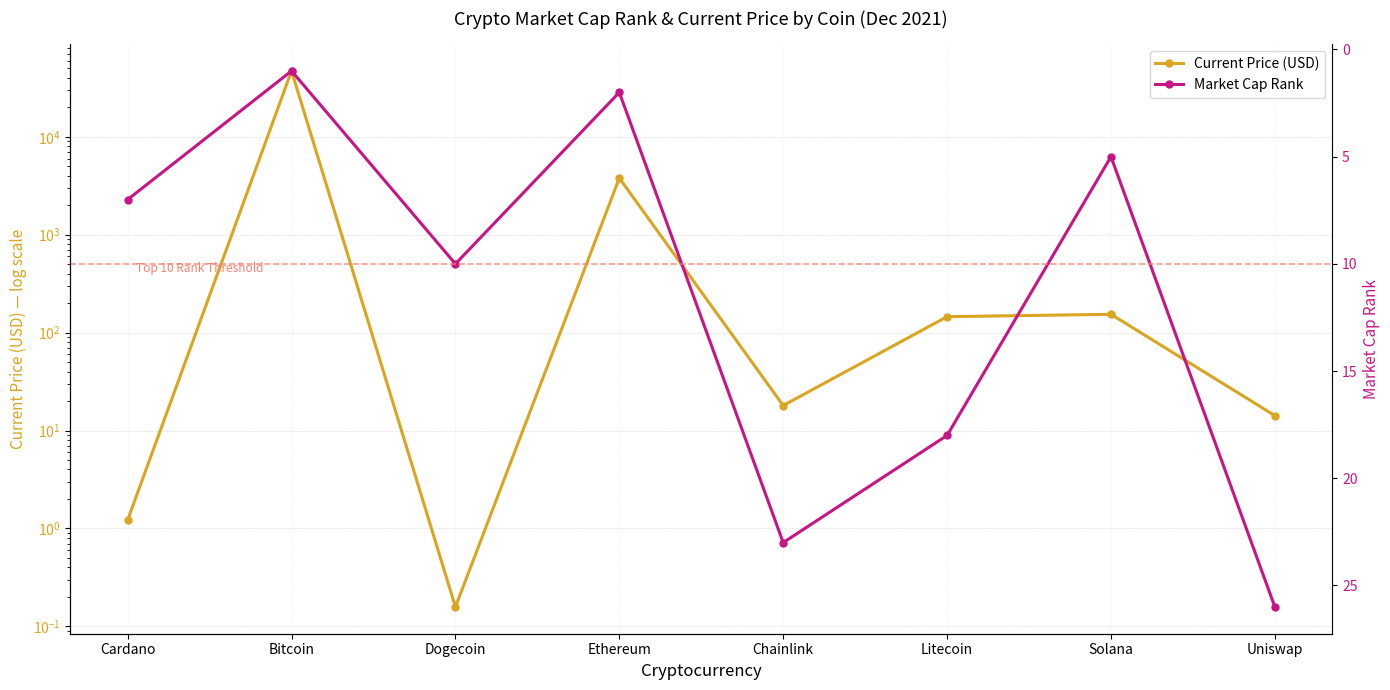

The value of Market Cap Rank at Chainlink is 8.7. True or false?

False